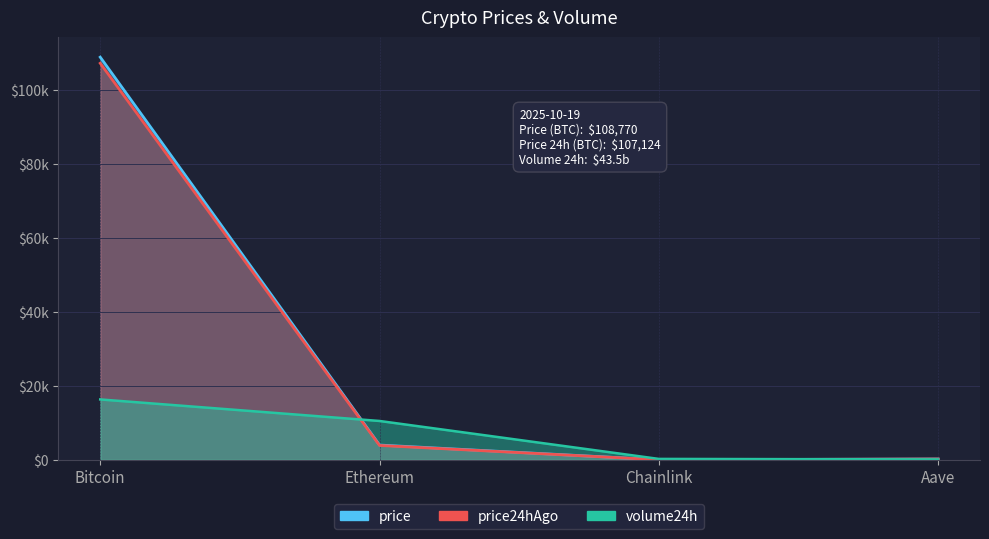

What is the maximum value for volume24h?

16315.5